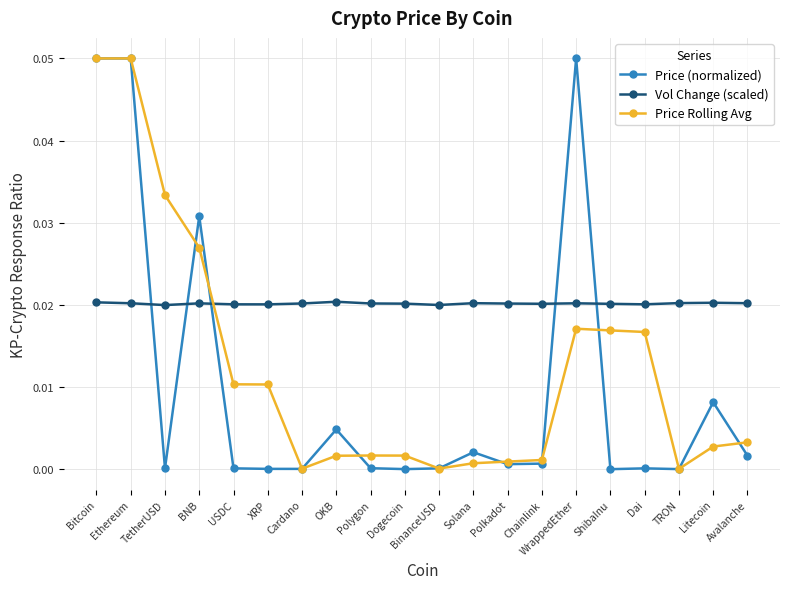

At which category does Price (normalized) reach its first local valley?

TetherUSD